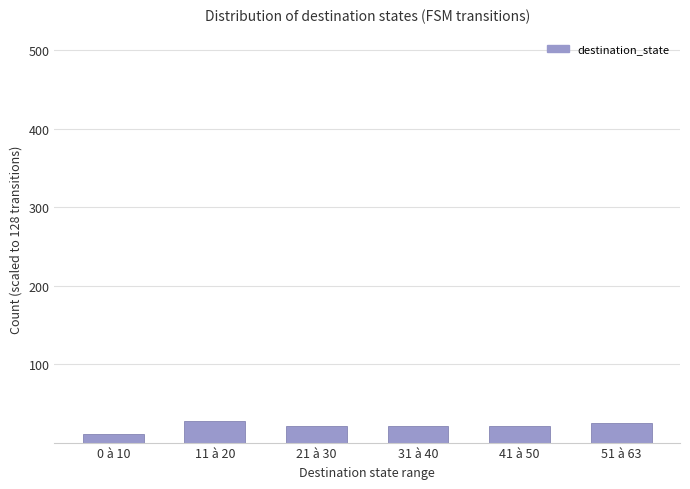

What is the minimum value shown in the chart?

11